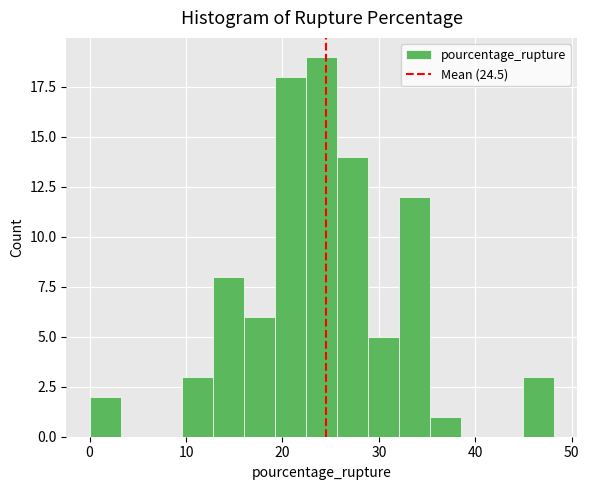

Around what value on the x-axis is the tallest bar? Give the approximate position of its centre, as read against the axis.

24